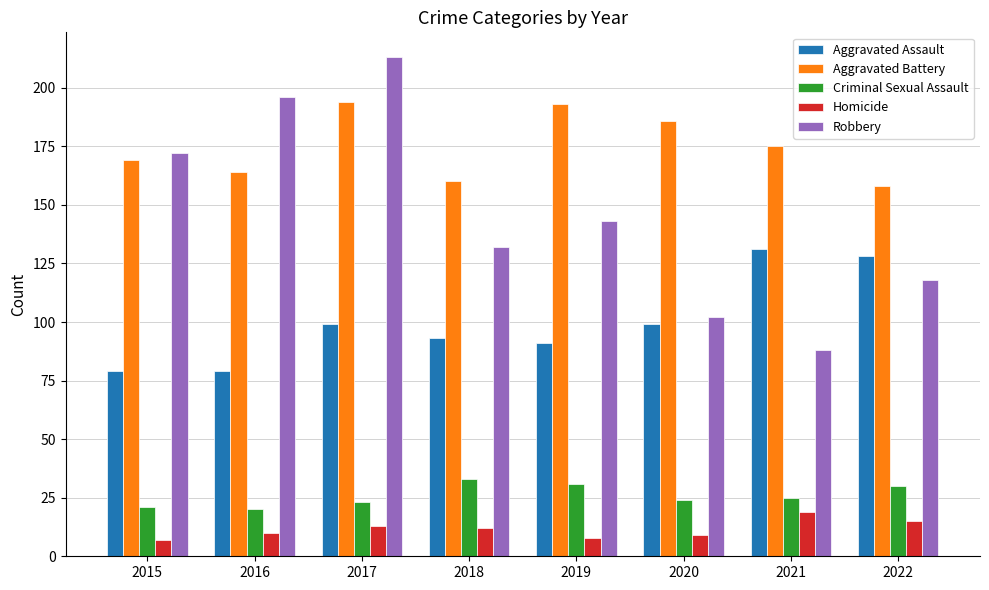

What is the difference between the maximum and minimum values in the Robbery series?

125